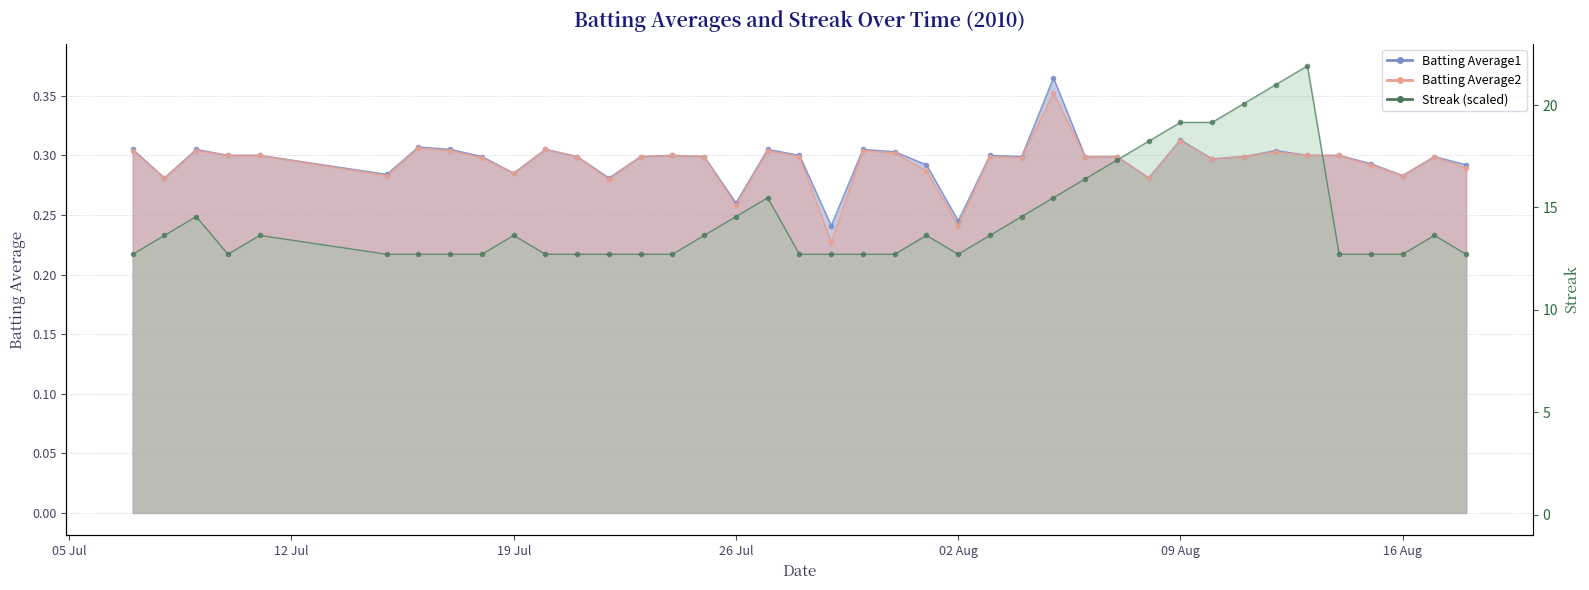

Read the Batting Average2 value at 2010-07-27.

0.3